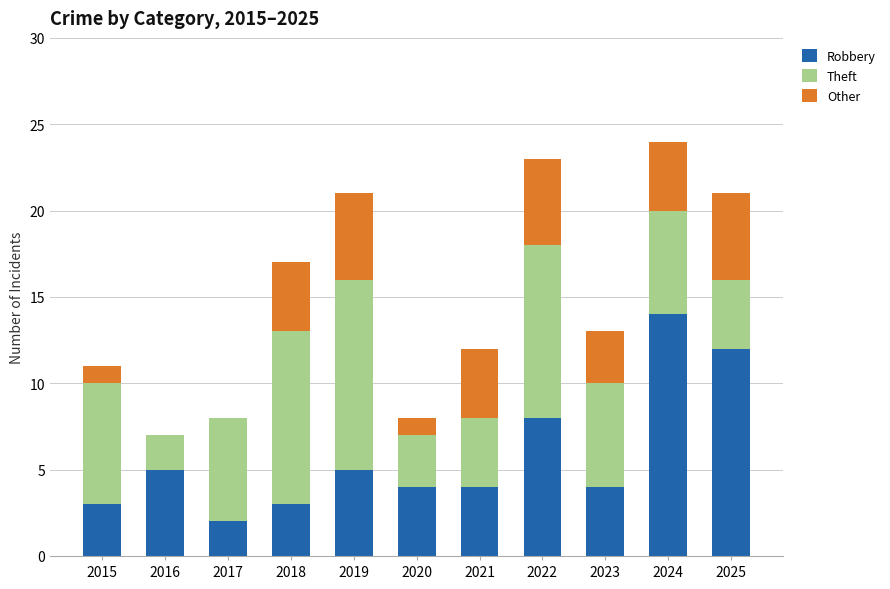

What is the total value across all series at 2021?

12